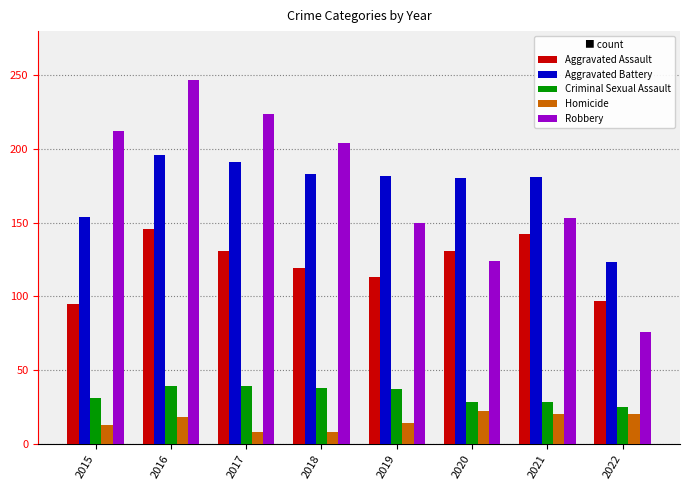

What are all the series names shown in the legend?

Aggravated Assault, Aggravated Battery, Criminal Sexual Assault, Homicide, Robbery